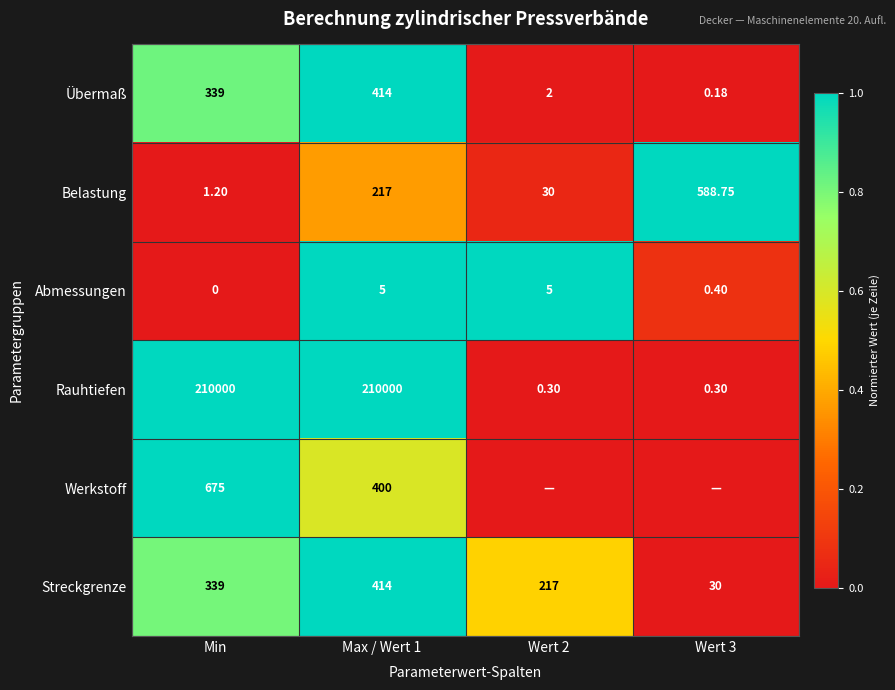

Between Wert 2 and Wert 3, which is larger?

Wert 2